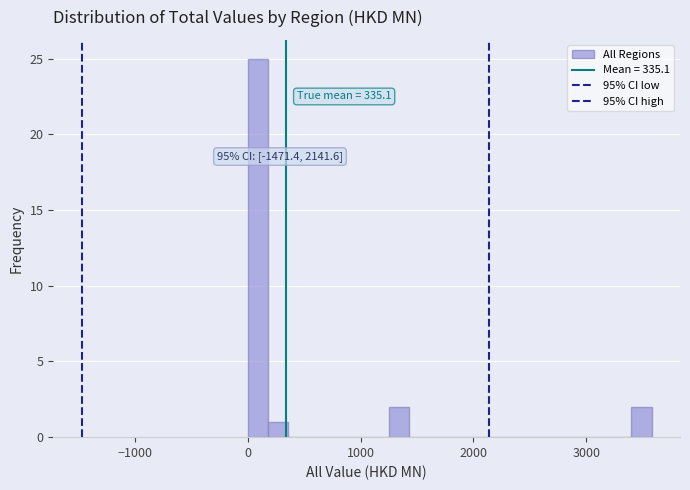

Around what value on the x-axis is the tallest bar? Give the approximate position of its centre, as read against the axis.

100